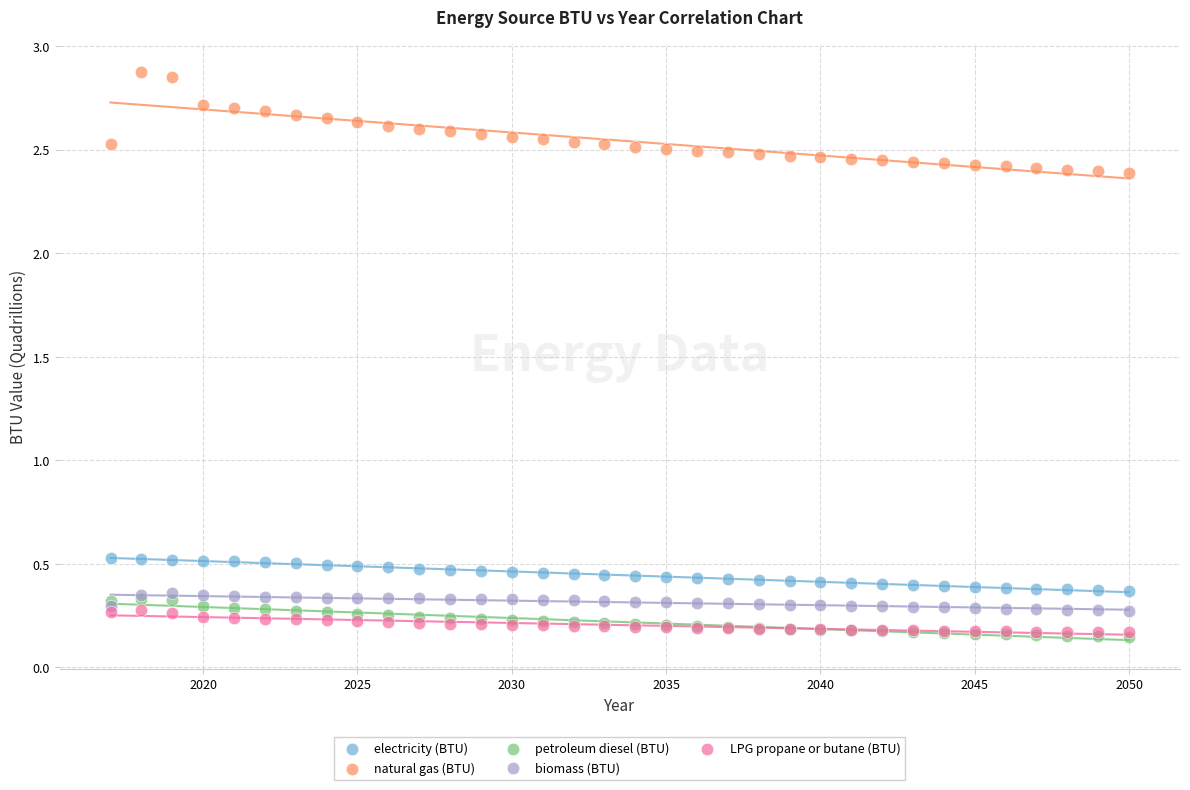

What are all the series names shown in the legend?

electricity (BTU), natural gas (BTU), petroleum diesel (BTU), biomass (BTU), LPG propane or butane (BTU)